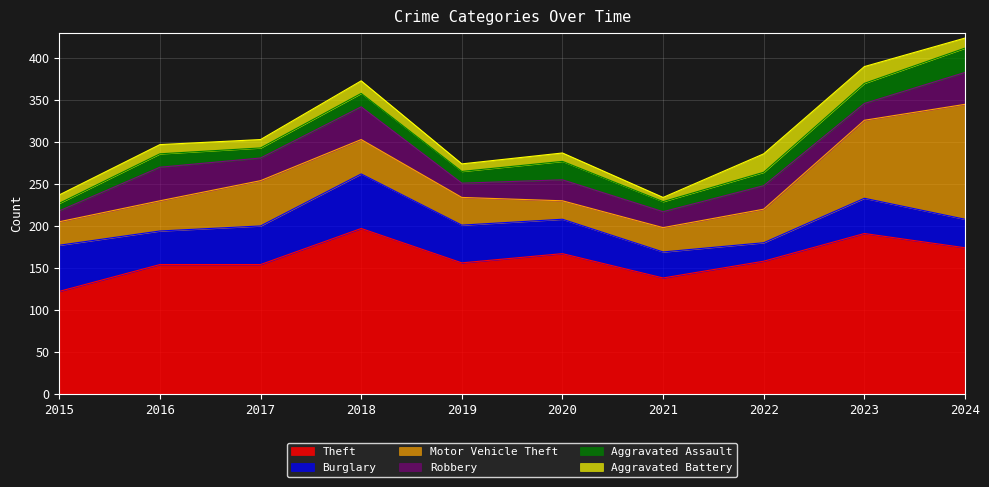

Which series has the widest spread of values?

Motor Vehicle Theft